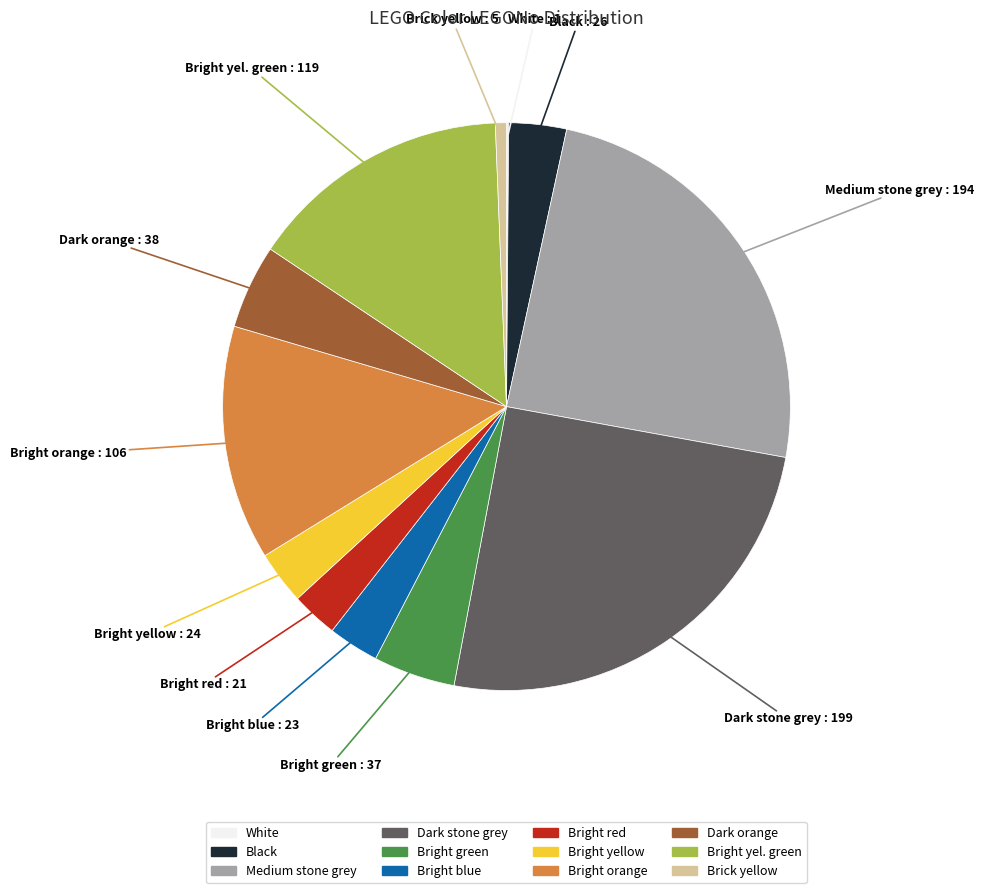

Is it true that Bright blue is 3% of the pie?

True